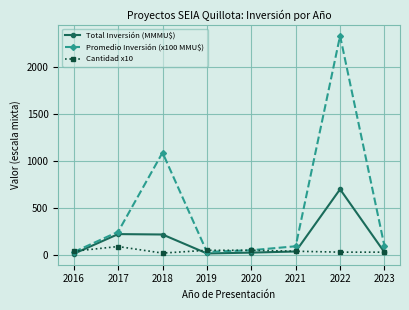

True or false: Cantidad x10 has more than 0 points higher than both neighbors.

True